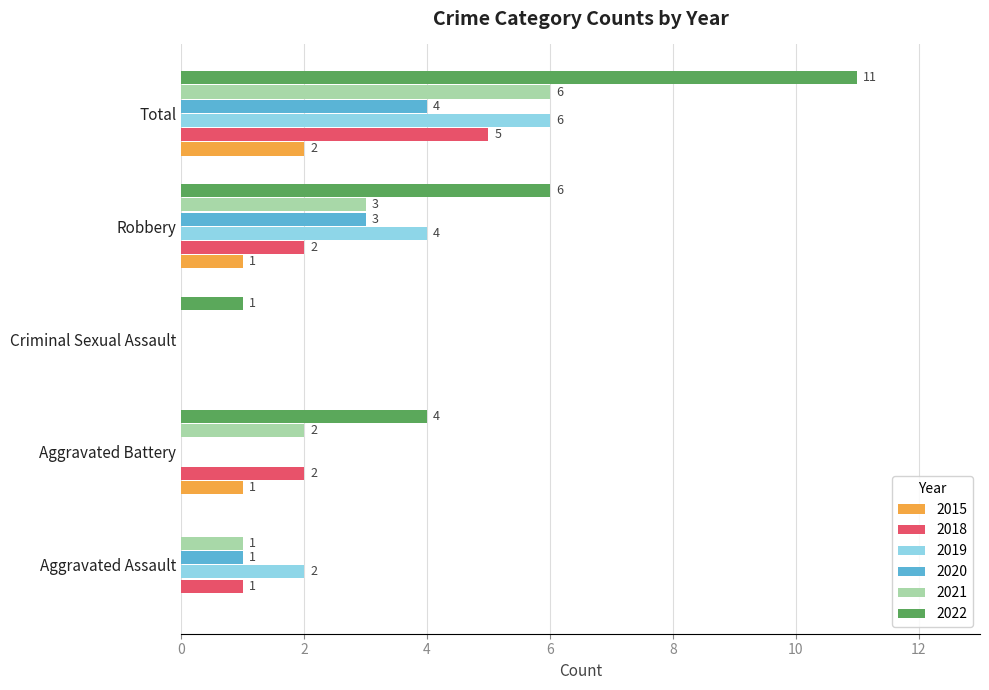

How many series are shown in this chart?

6